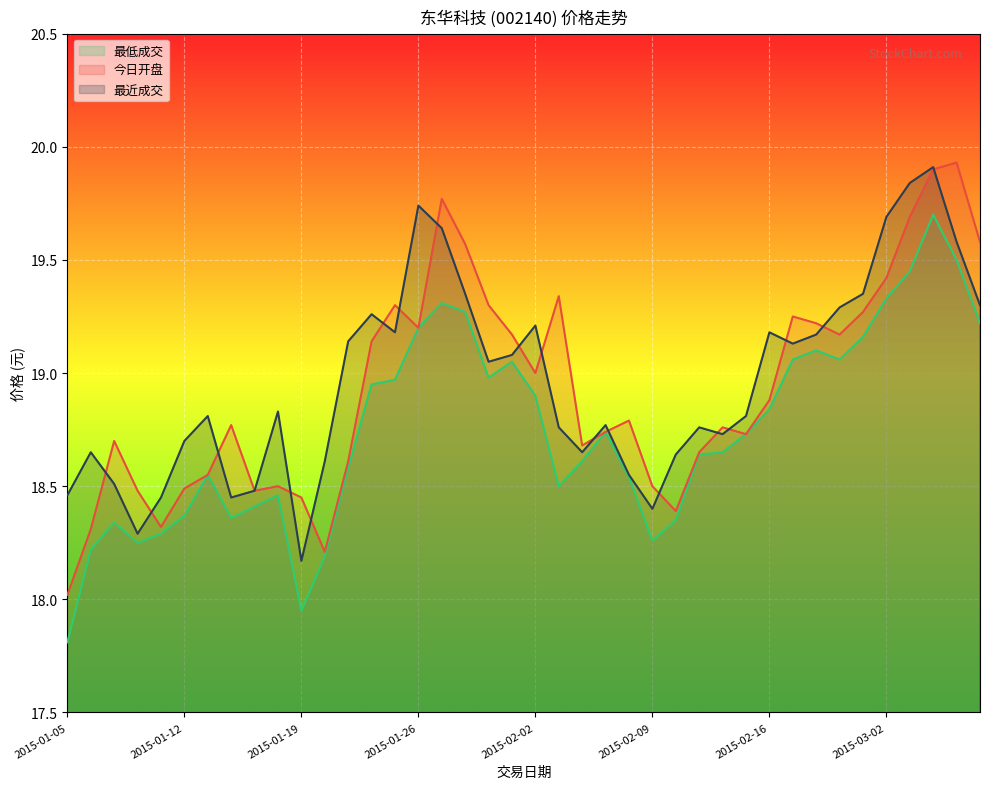

At which category is the sum across all series the highest?

2015-03-04